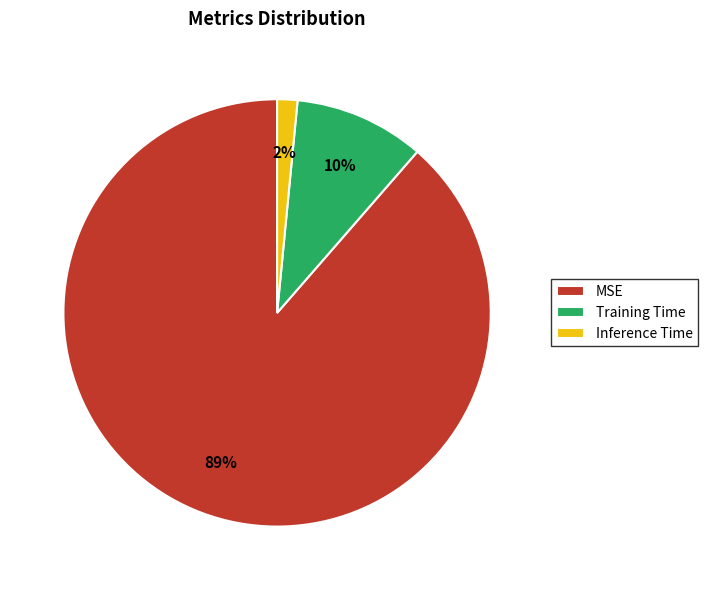

To the nearest percent, what percentage of the pie is Inference Time?

2%